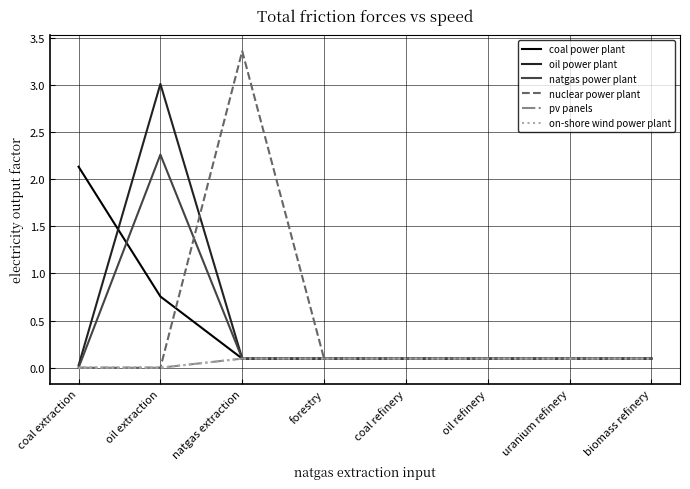

What is the difference between the maximum and minimum values in the pv panels series?

0.1